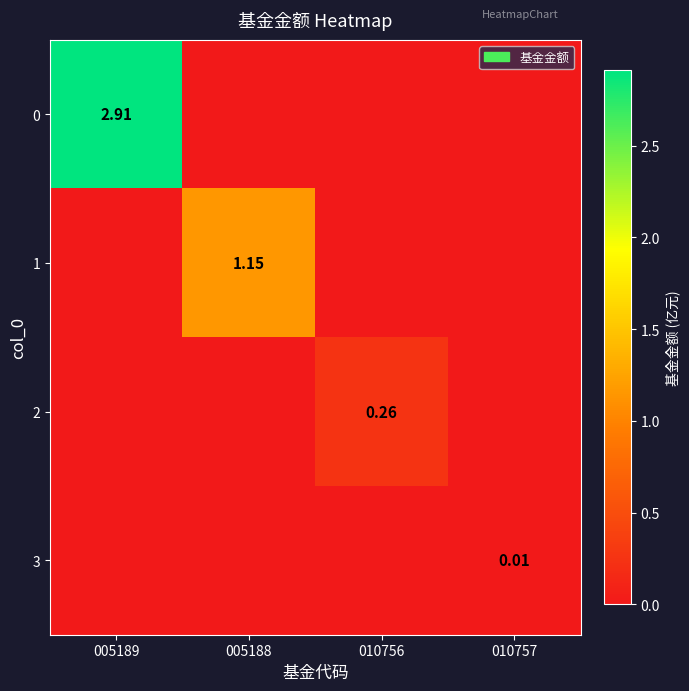

What is the difference between the highest and lowest values at 005188?

1.1